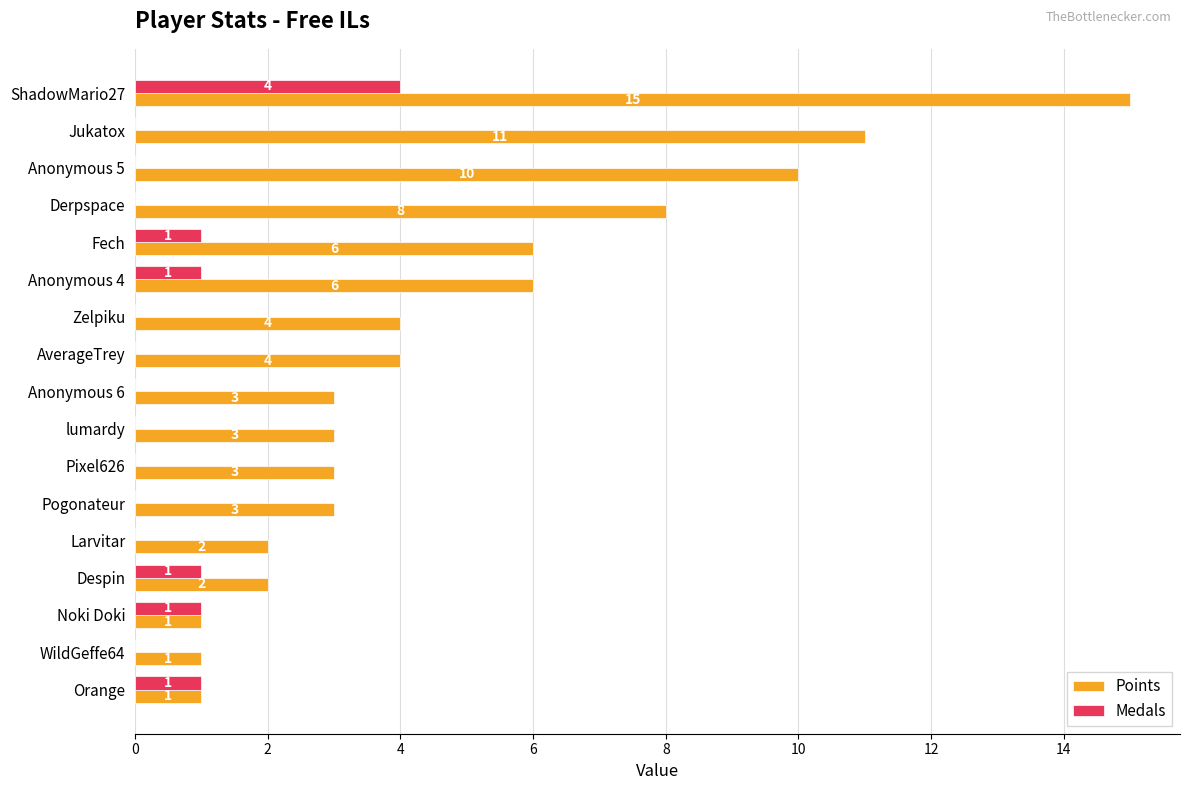

Is the value of Points at Anonymous 5 greater than the value of Medals at Fech?

Yes